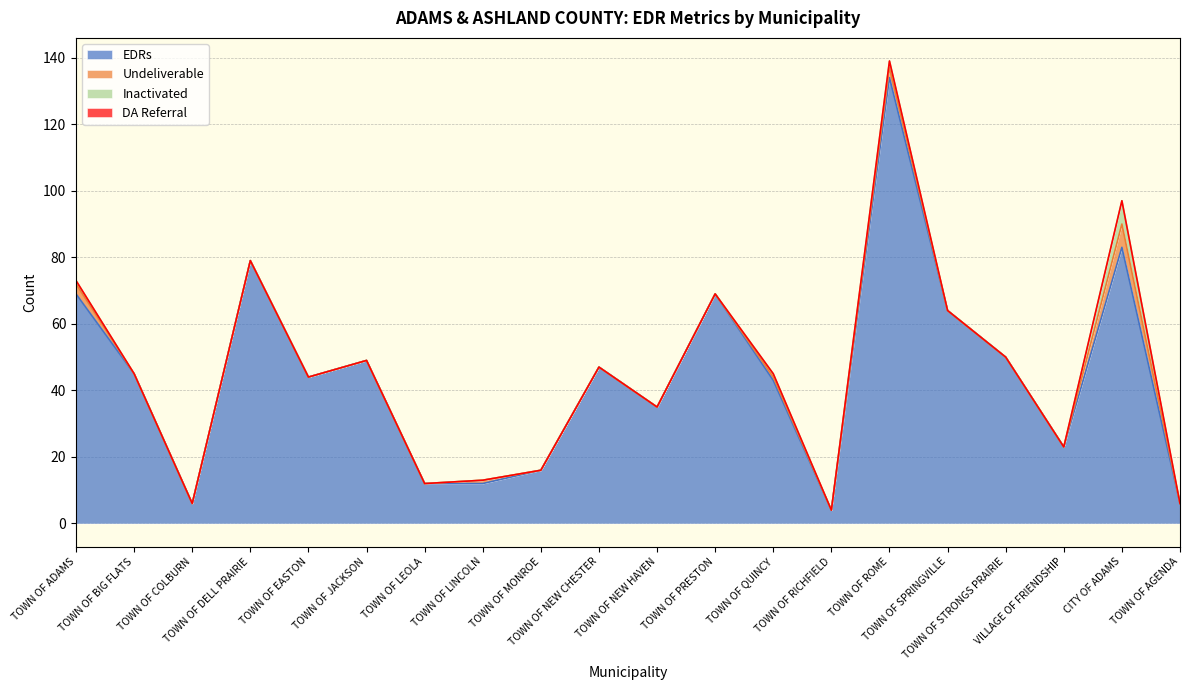

What is the label of the 13th point from the left?

TOWN OF QUINCY